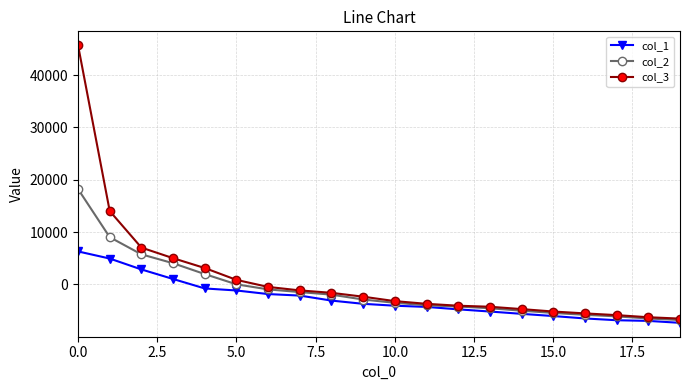

Rank the series by their maximum value, from lowest to highest.

col_1, col_2, col_3